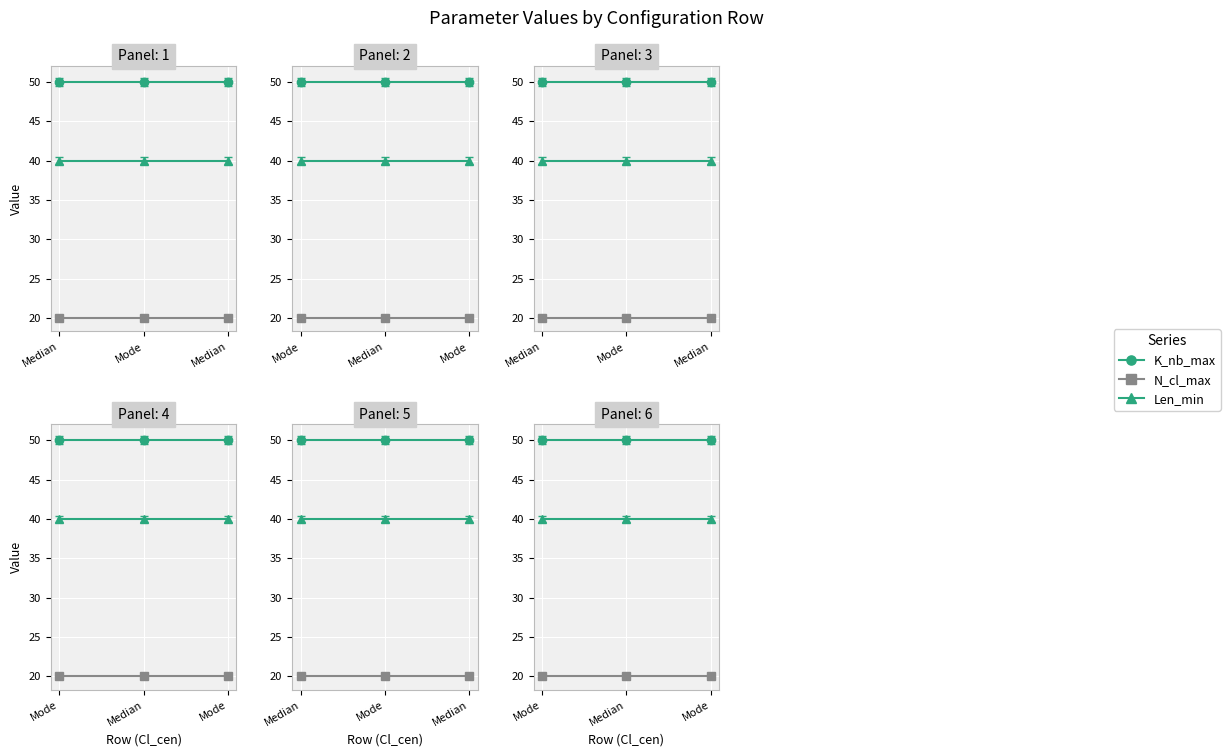

Reading left to right, list all the values displayed in this chart.

K_nb_max: 50	50	50
N_cl_max: 20	20	20
Len_min: 40	40	40